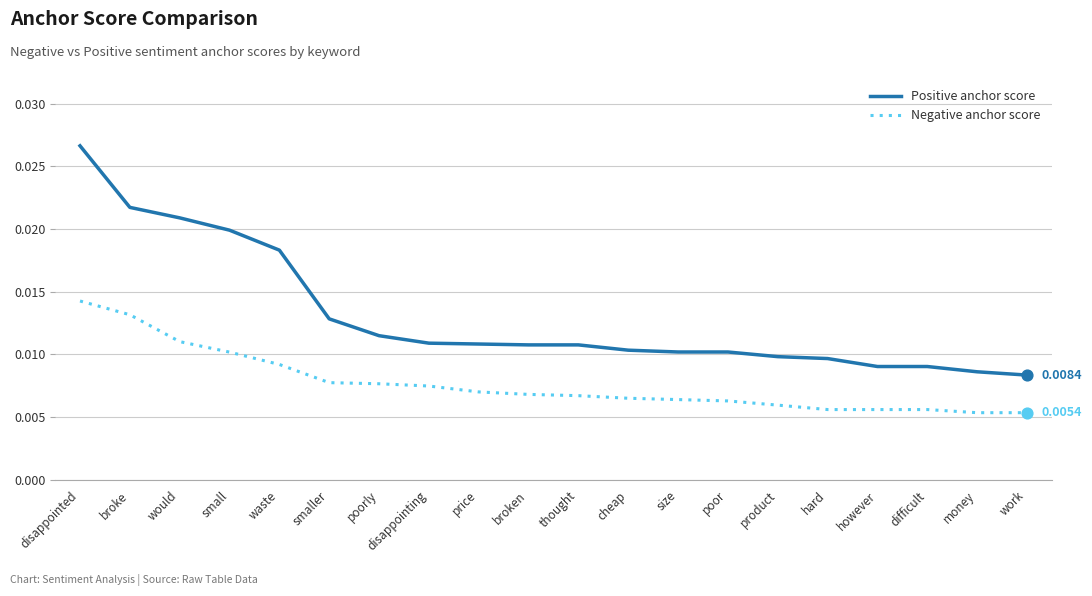

Is the value of Negative anchor score at price greater than the value of Positive anchor score at money?

No